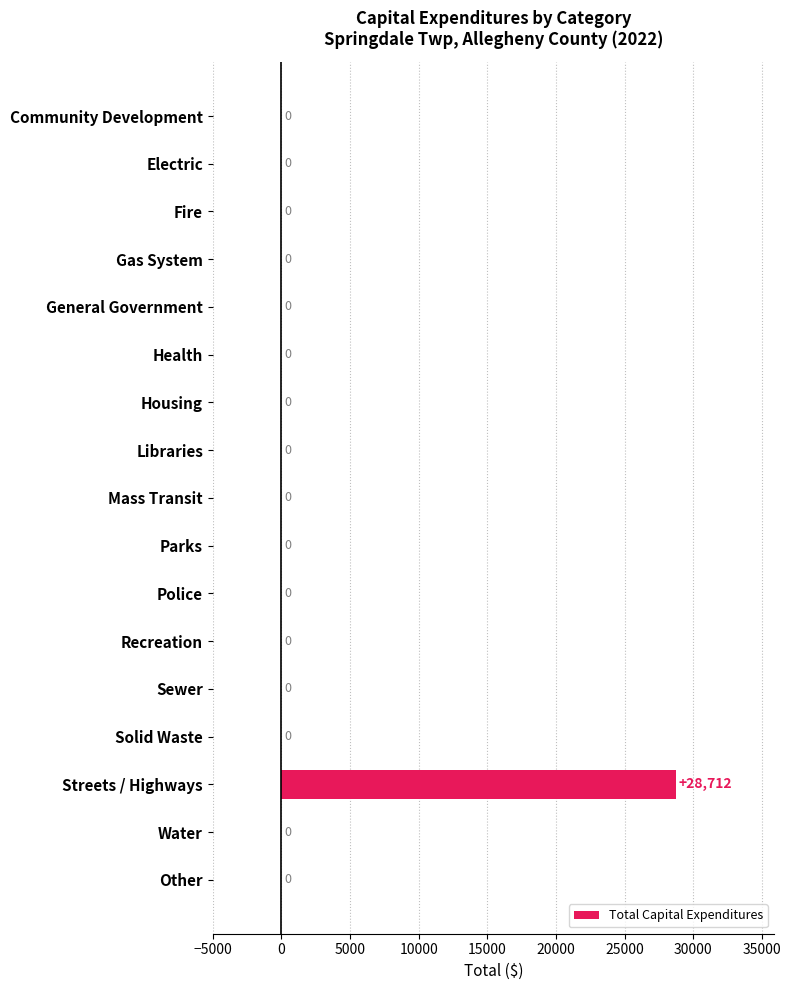

What is the maximum value shown in the chart?

28712